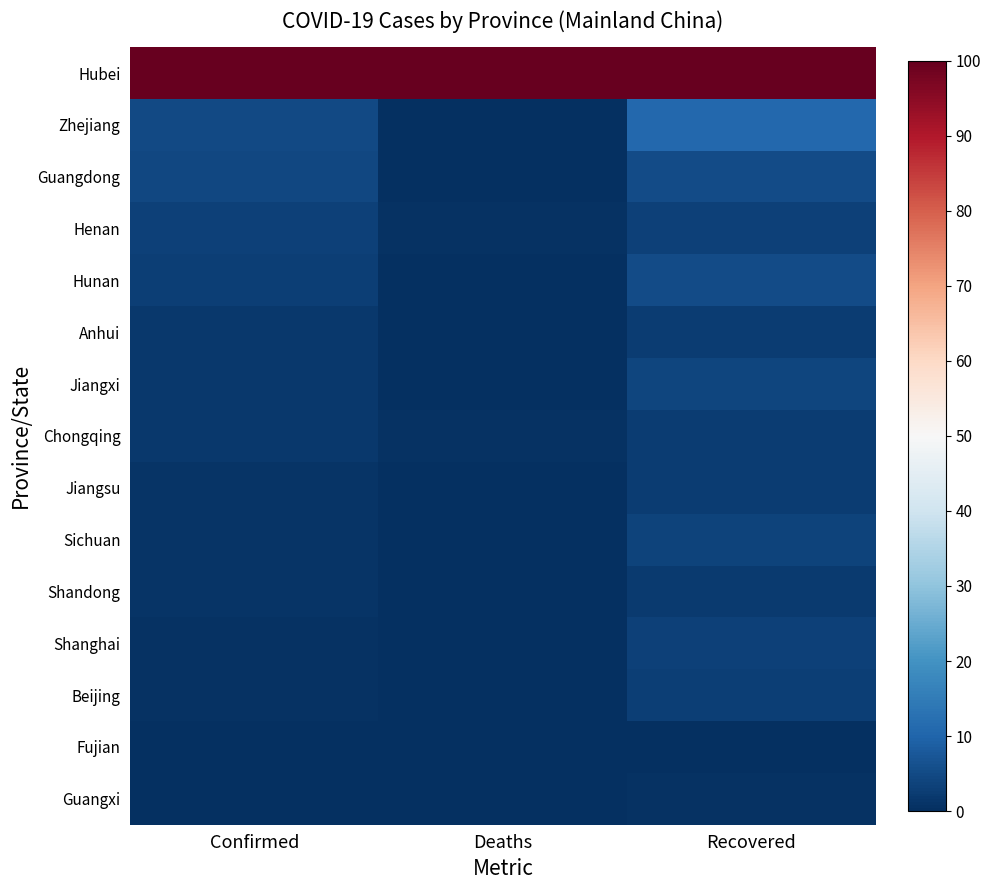

What is the total value across all series at Recovered?

148.8